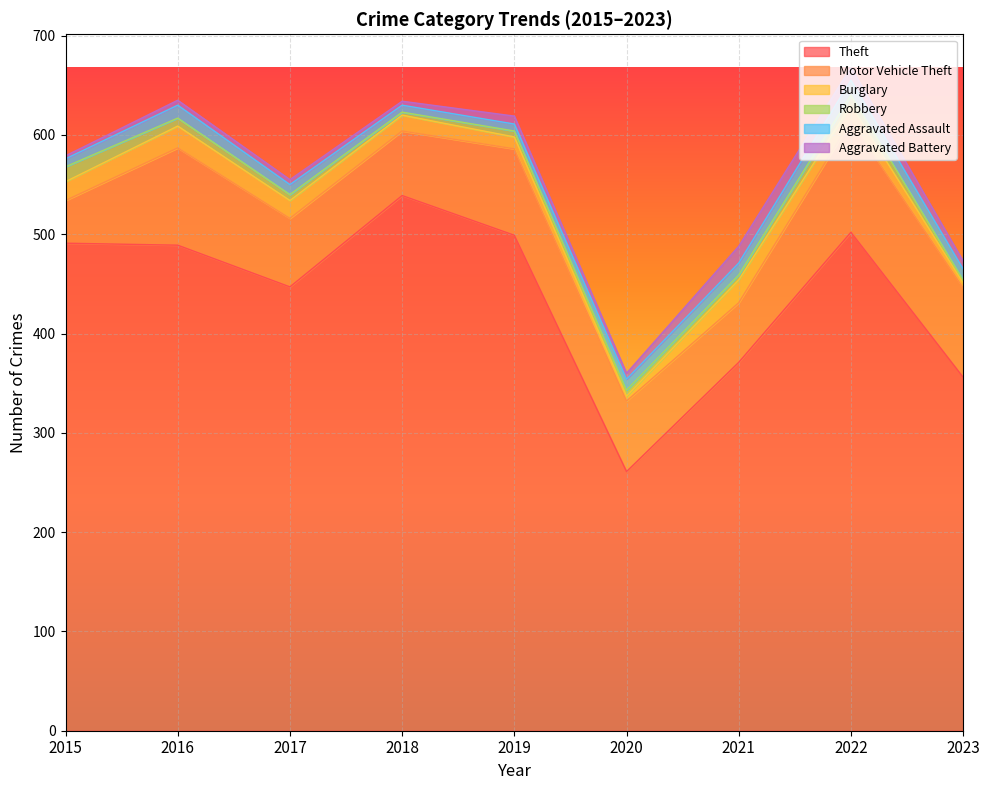

What is the approximate value of Aggravated Assault at 2023?

11